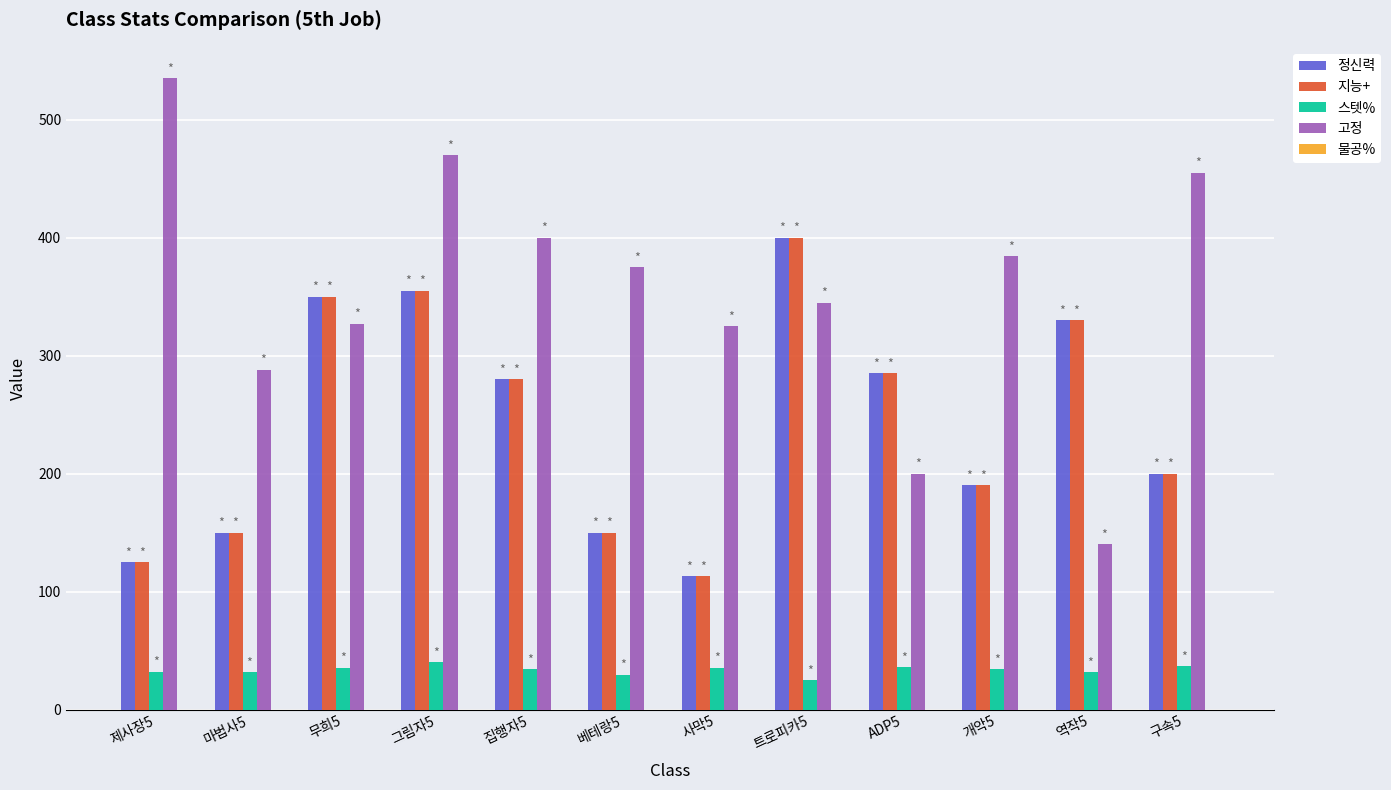

What is the difference between the highest and lowest values at ADP5?

248.9